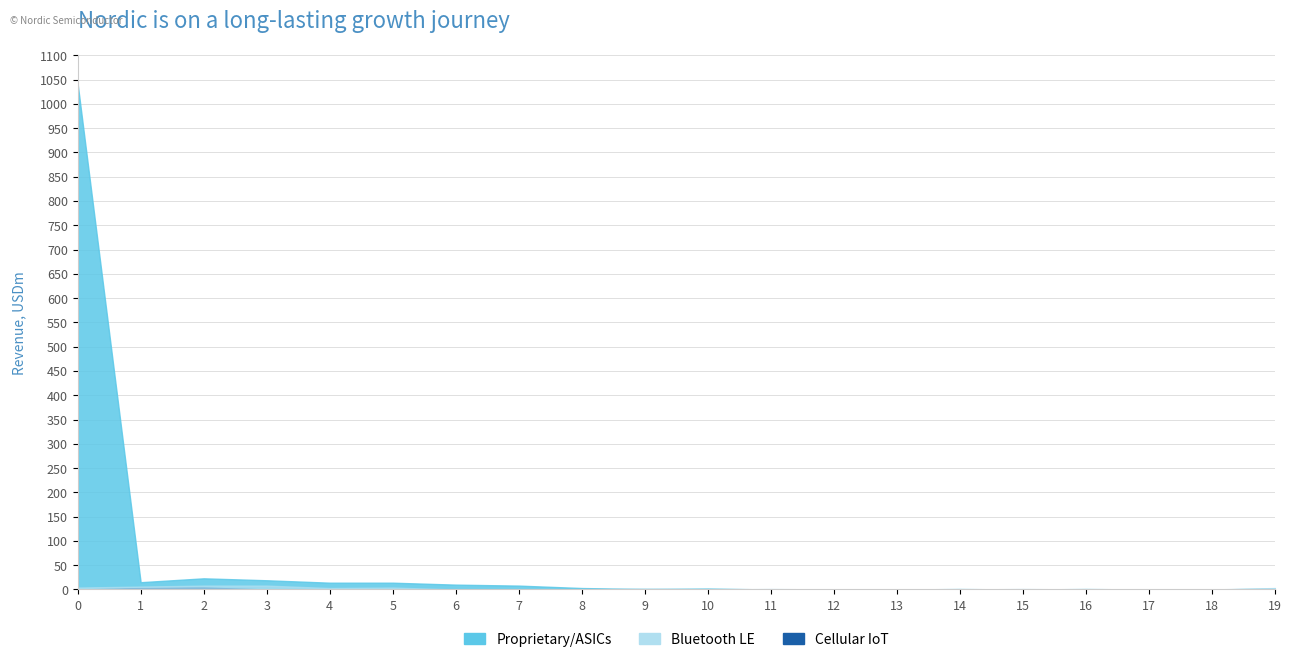

Reading left to right, transcribe all the data shown in this chart.

col_1: 0=1042	1=15	2=23	3=19	4=14	5=14	6=10	7=8	8=3	9=1	10=2	11=0	12=0	13=0	14=1	15=0	16=1	17=0	18=0	19=2
col_19: 0=0	1=3	2=4	3=0	4=0	5=0	6=0	7=0	8=0	9=0	10=0	11=0	12=0	13=0	14=0	15=0	16=0	17=0	18=0	19=0
col_0: 0=4	1=6	2=8	3=8	4=3	5=4	6=0	7=0	8=0	9=2	10=0	11=1	12=0	13=0	14=0	15=1	16=0	17=0	18=0	19=3